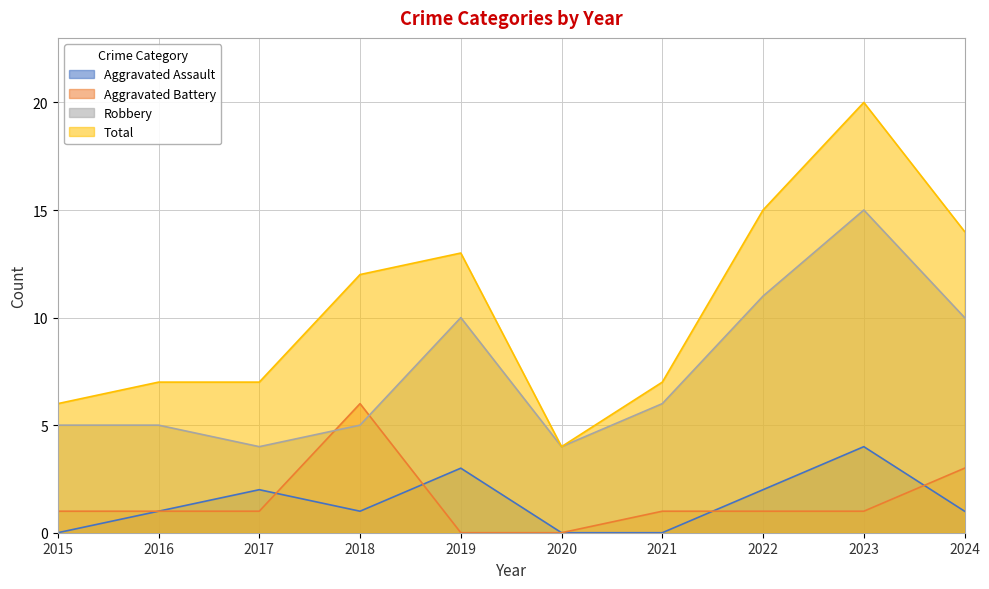

True or false: Aggravated Assault has more than 2 points higher than both neighbors.

True